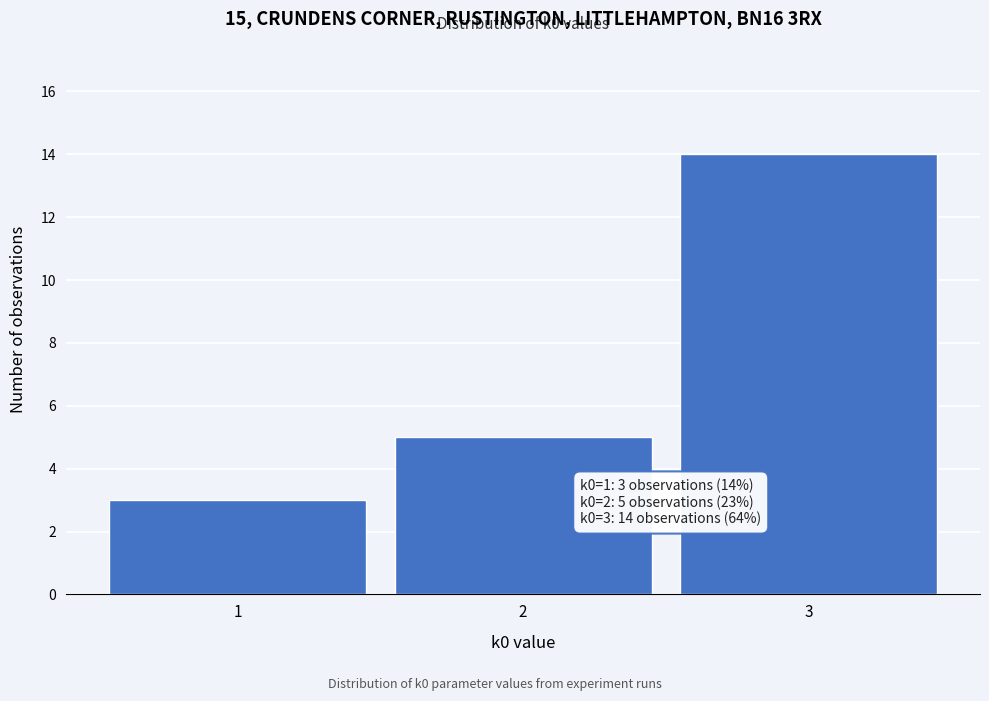

Over which range of the x-axis is the bar tallest?

2.5 to 3.5